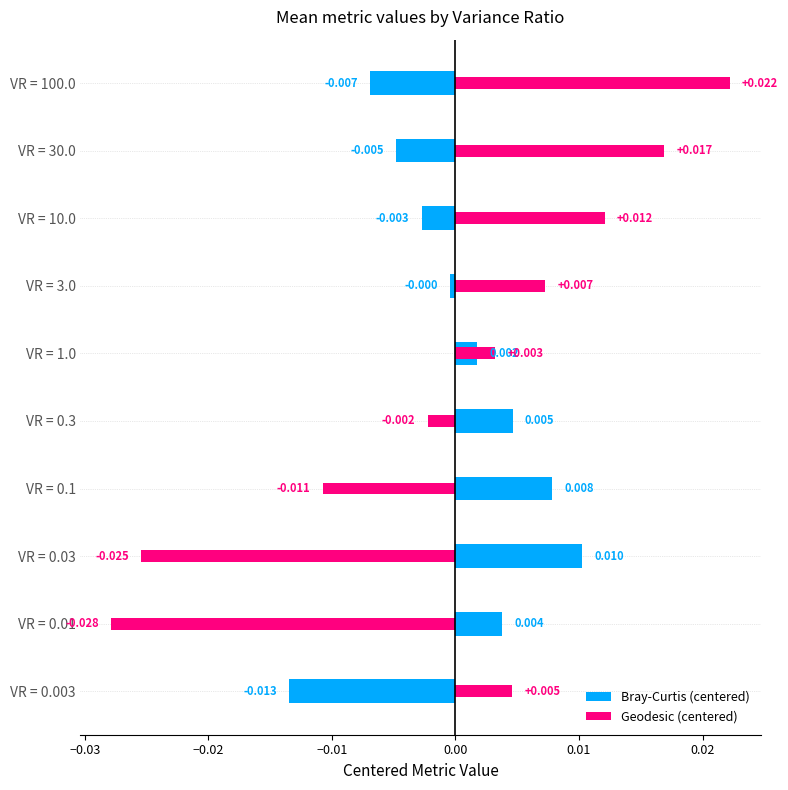

What are all the series names shown in the legend?

Bray-Curtis (centered), Geodesic (centered)